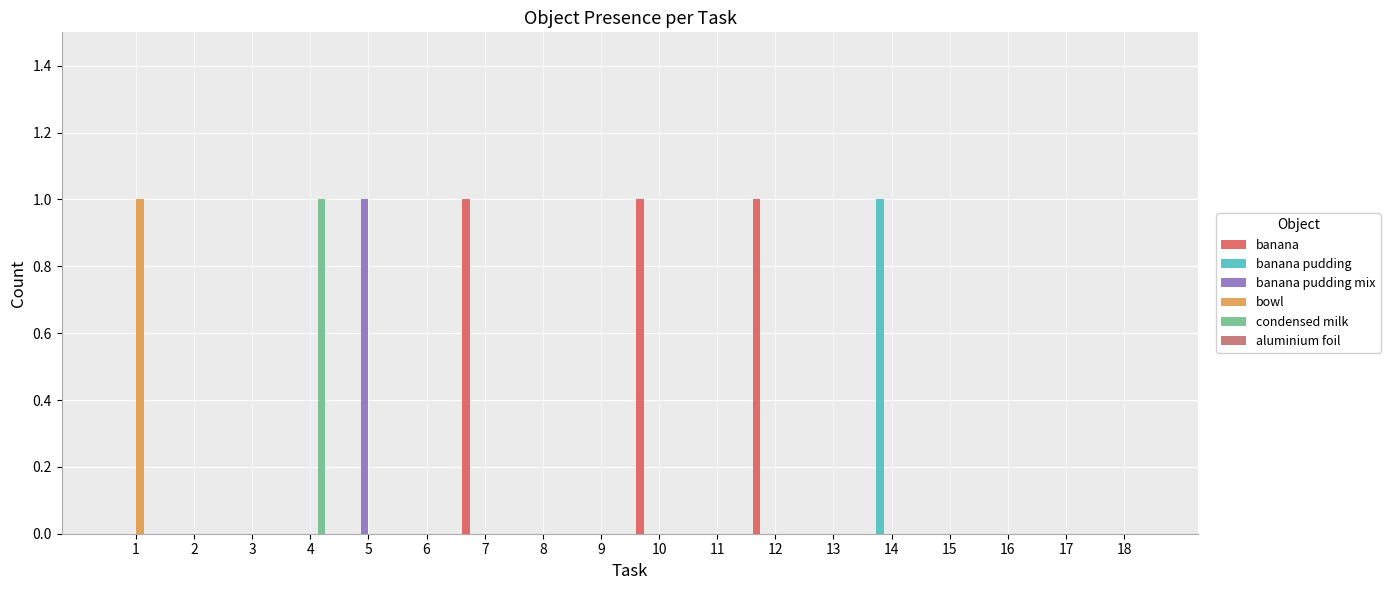

The banana pudding series shows -1 at 11. True or false?

False